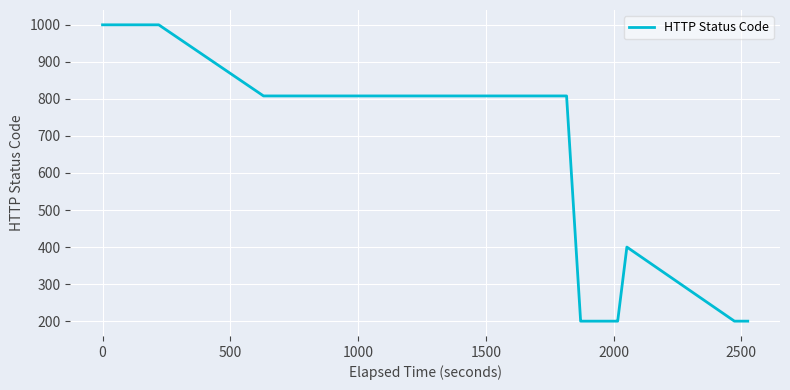

What is the difference between the maximum and minimum values?

800